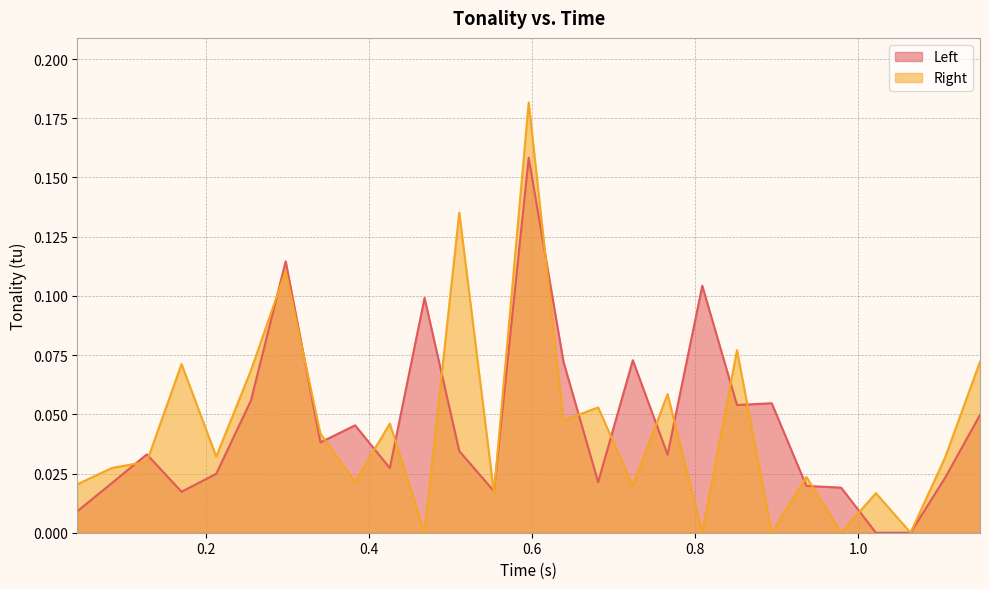

Rank the series by their maximum value, from highest to lowest.

Right, Left